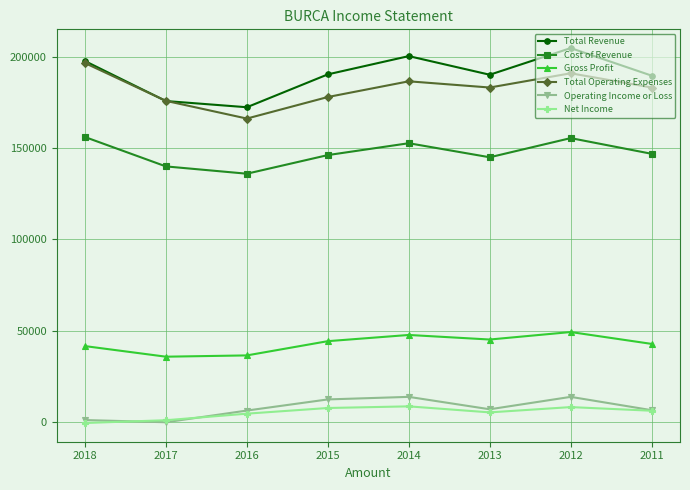

What is the difference between the second highest and second lowest values in the Cost of Revenue series?

15500